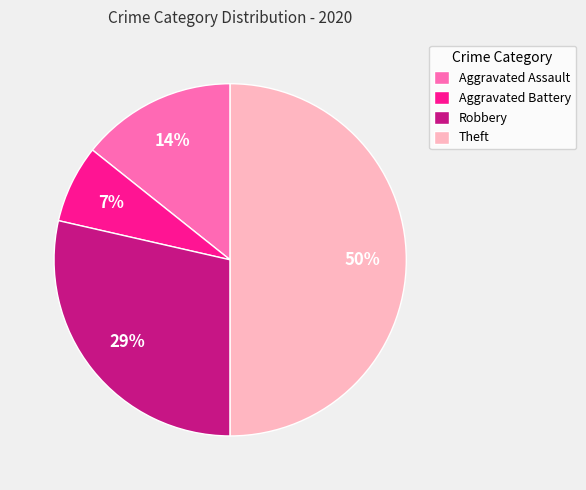

Is Aggravated Battery the majority of the pie?

No